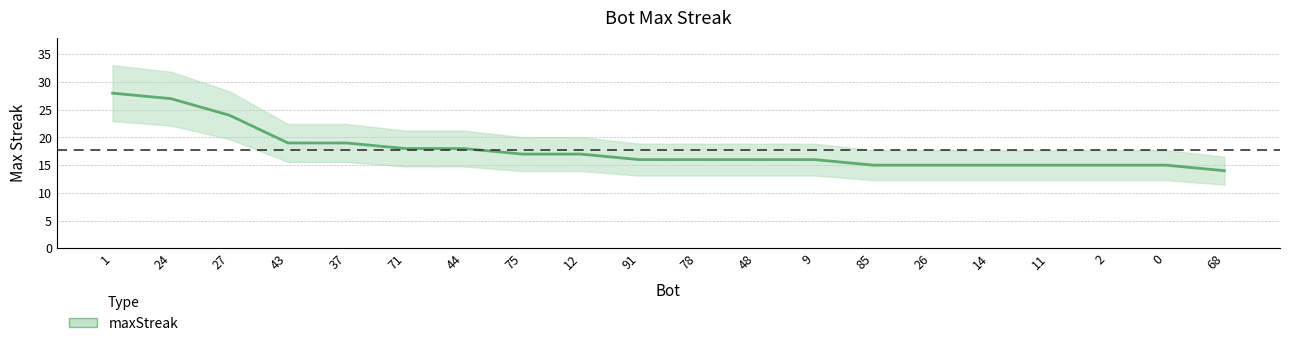

How many data points does each series have?

20